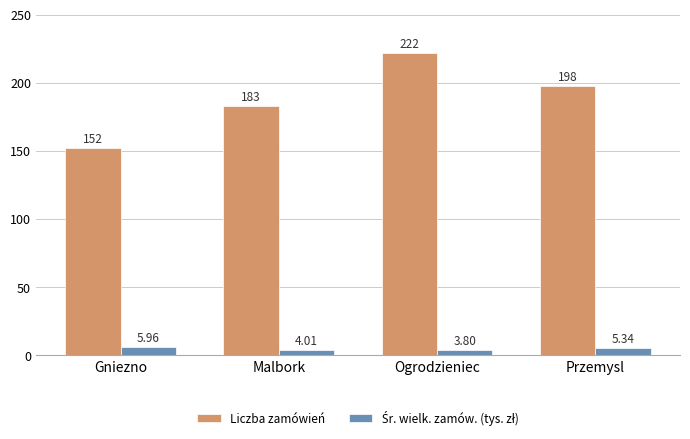

List the labels in order of Liczba zamówień value, smallest first.

Gniezno, Malbork, Przemysl, Ogrodzieniec